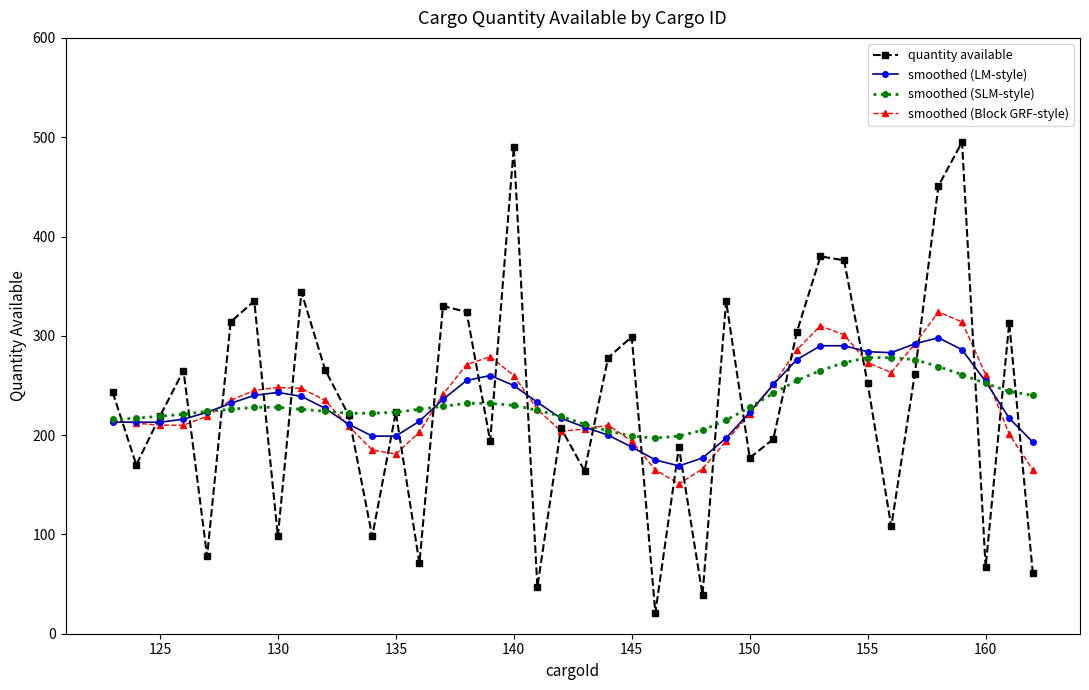

What is the minimum value for smoothed (LM-style)?

169